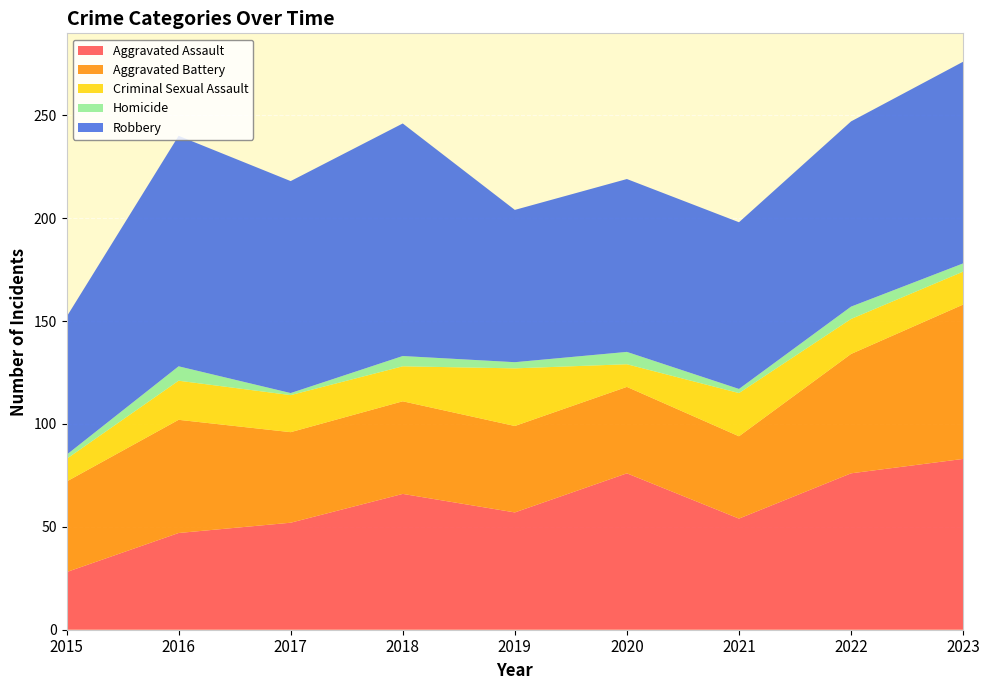

Reading left to right, what are all the values shown in this chart?

Aggravated Assault: 28	47	52	66	57	76	54	76	83
Aggravated Battery: 44	55	44	45	42	42	40	58	75
Criminal Sexual Assault: 11	19	18	17	28	11	21	17	16
Homicide: 2	7	1	5	3	6	2	6	4
Robbery: 67	112	103	113	74	84	81	90	98